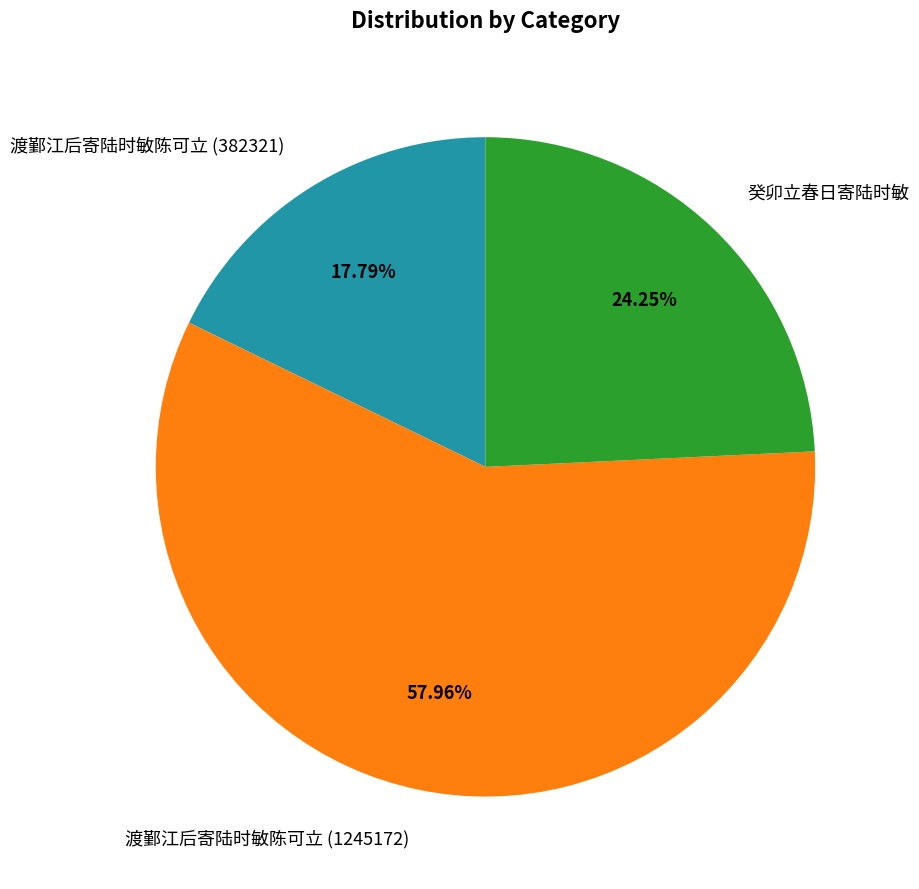

Which slice represents more than half of the pie?

渡鄞江后寄陆时敏陈可立 (1245172)